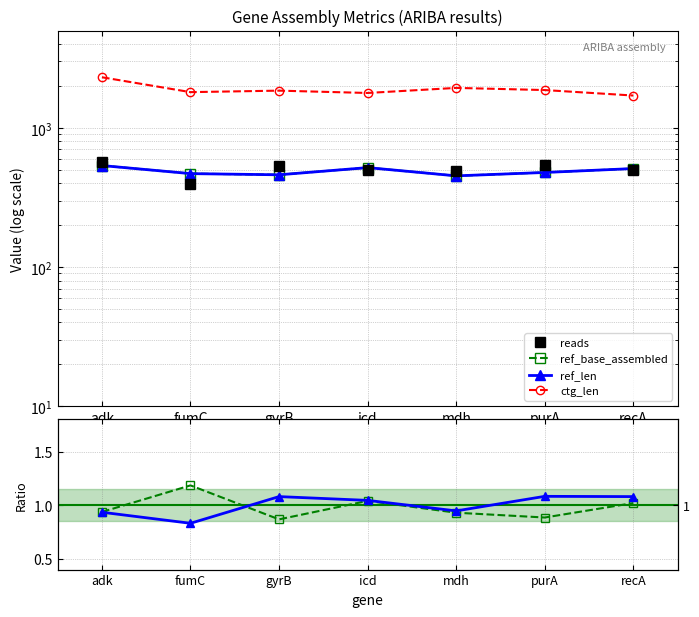

Is the value of ctg_cov / mean at icd greater than the value of ref_len at purA?

No